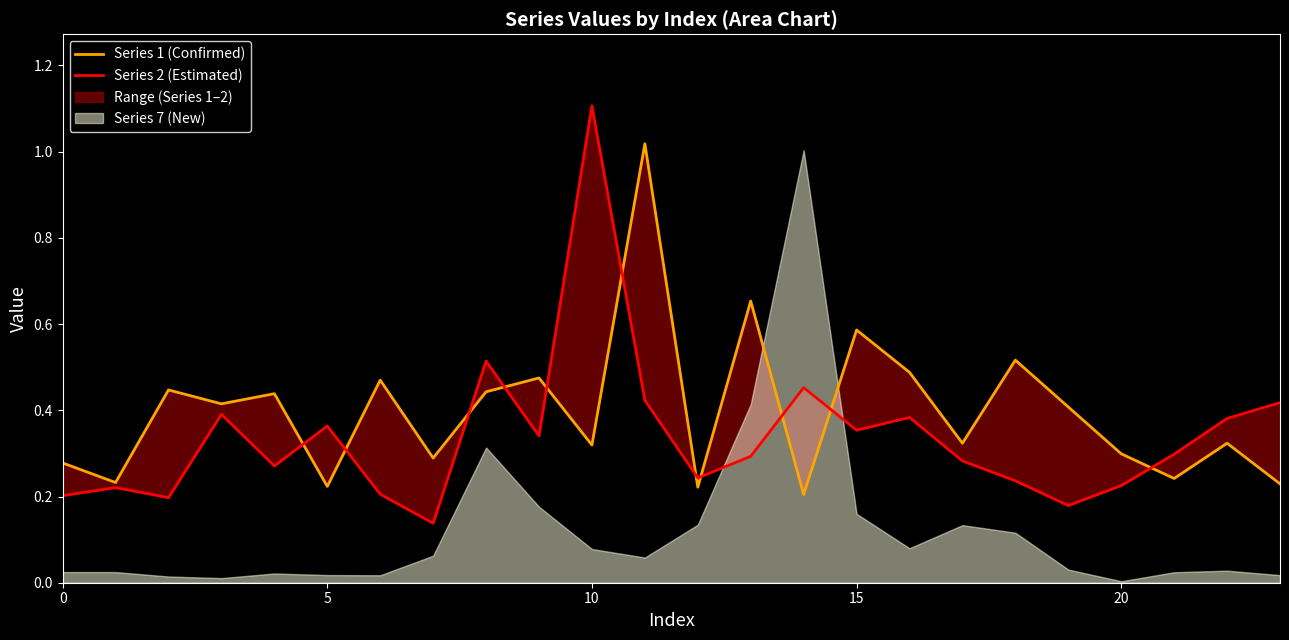

After their last crossing, which series has the higher values: Series 1 (Confirmed) or Series 2 (Estimated)?

Series 2 (Estimated)